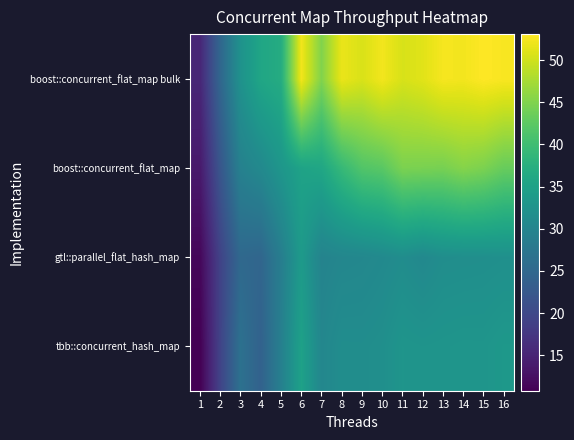

Reading left to right, what are all the values shown in this chart?

tbb::concurrent_hash_map: 1=10.8	2=19.3	3=26.6	4=24.0	5=29.1	6=35.0	7=30.3	8=31.5	9=31.5	10=31.8	11=32.8	12=32.6	13=32.7	14=32.9	15=32.8	16=33.3
gtl::parallel_flat_hash_map: 1=11.5	2=19.2	3=25.1	4=24.7	5=28.7	6=33.7	7=29.7	8=30.2	9=30.4	10=30.9	11=31.4	12=30.7	13=31.5	14=31.6	15=31.7	16=31.9
boost::concurrent_flat_map: 1=13.7	2=22.1	3=29.3	4=30.7	5=33.0	6=35.2	7=35.9	8=39.2	9=41.6	10=42.2	11=44.7	12=44.5	13=44.4	14=45.3	15=44.7	16=43.3
boost::concurrent_flat_map bulk: 1=15.3	2=24.8	3=32.3	4=35.8	5=36.9	6=52.3	7=45.1	8=51.8	9=50.6	10=52.3	11=50.5	12=51.2	13=52.5	14=52.3	15=53.1	16=52.7